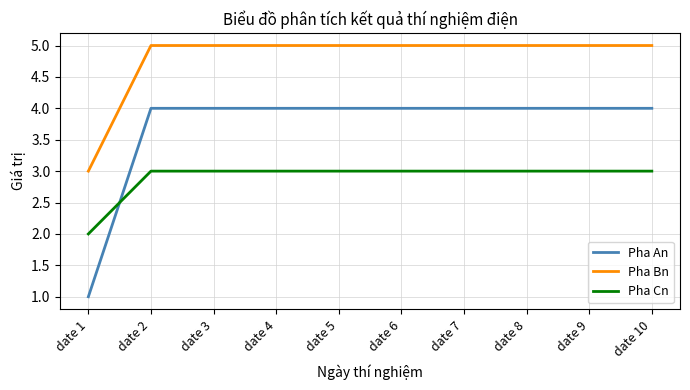

How many categories are shown in the chart?

10